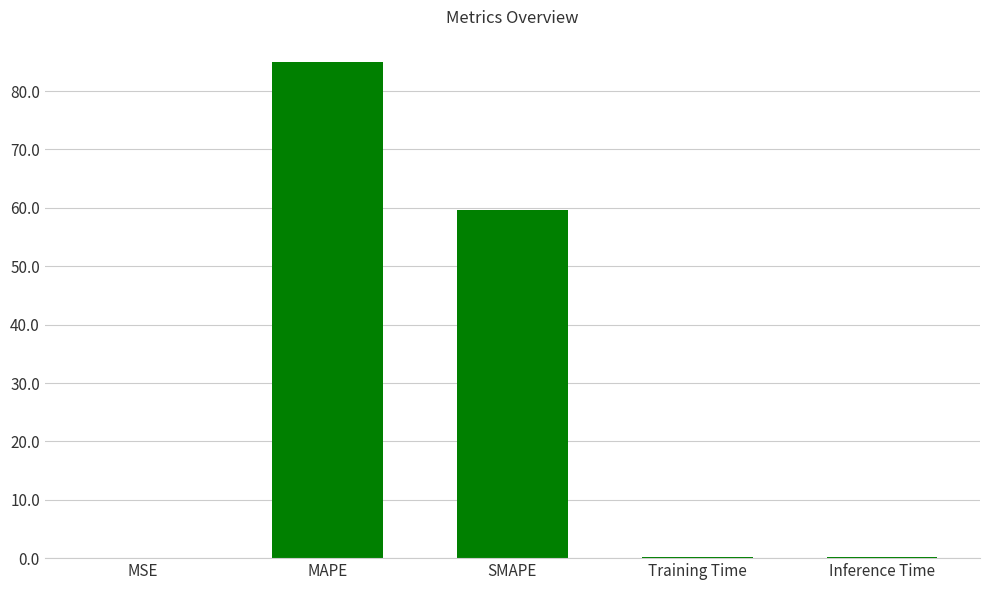

What is the greatest value displayed?

85.0